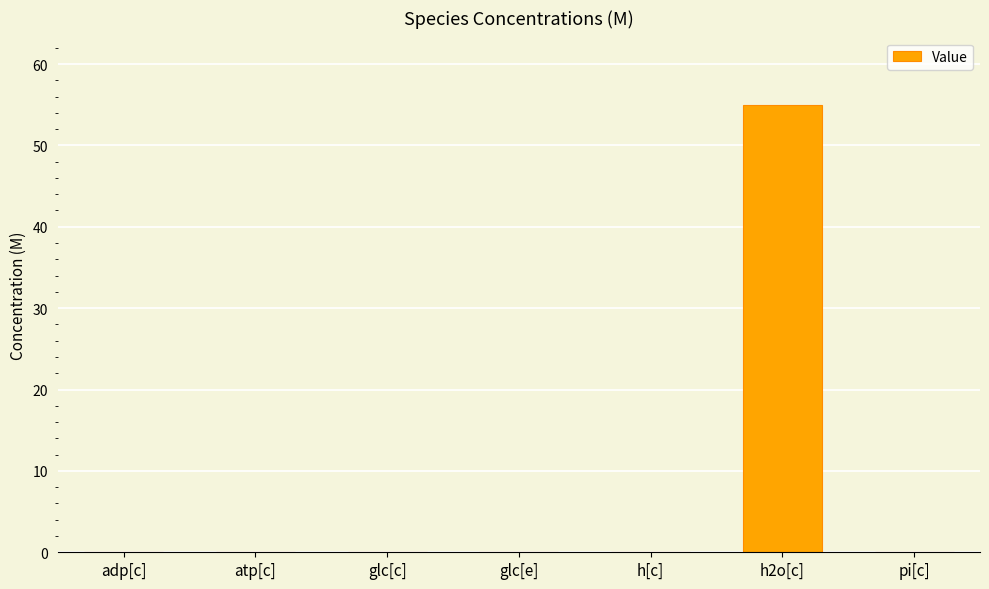

The chart shows a value of 0.0 at adp[c]. True or false?

True